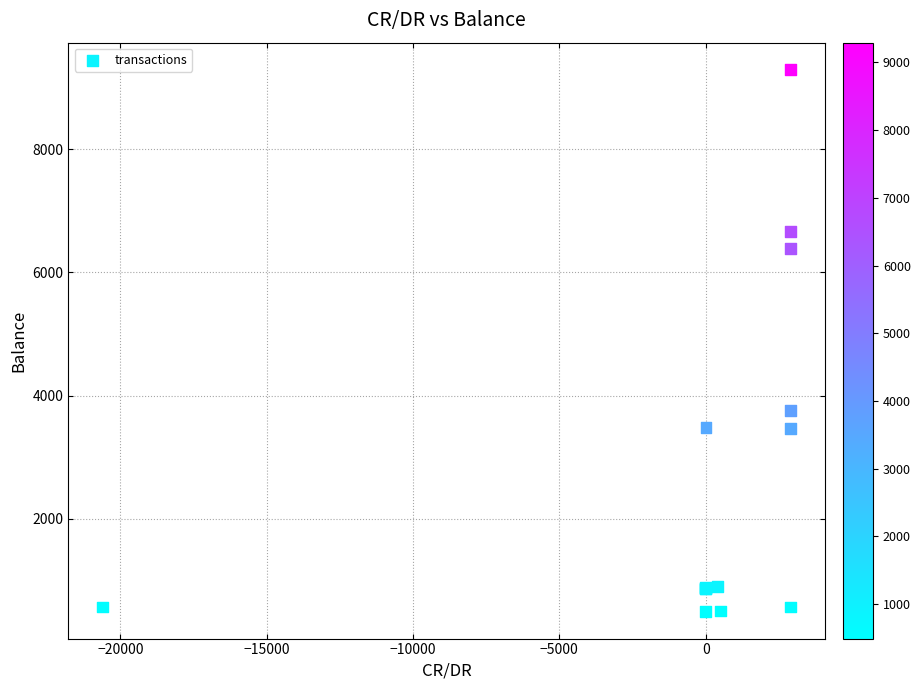

What Y value in the scatter plot is closest to 4891?

3762.9